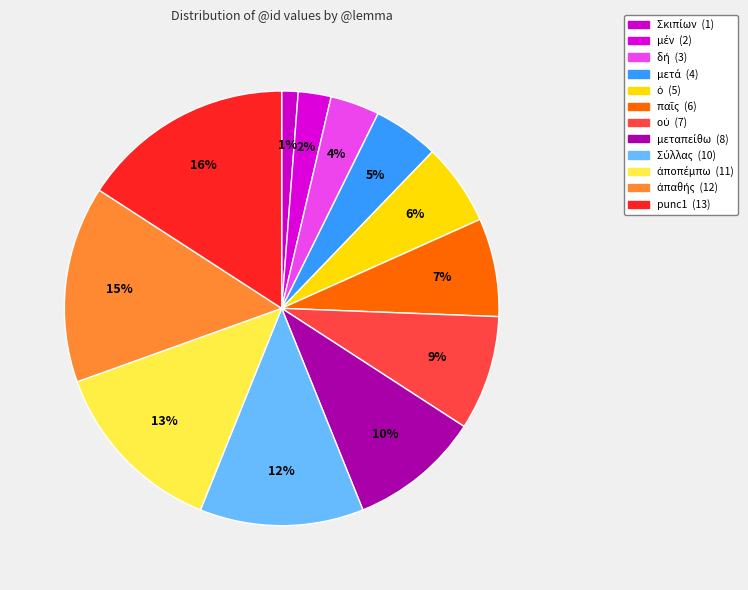

What portion of the pie excludes ἀποπέμπω?

86.6%